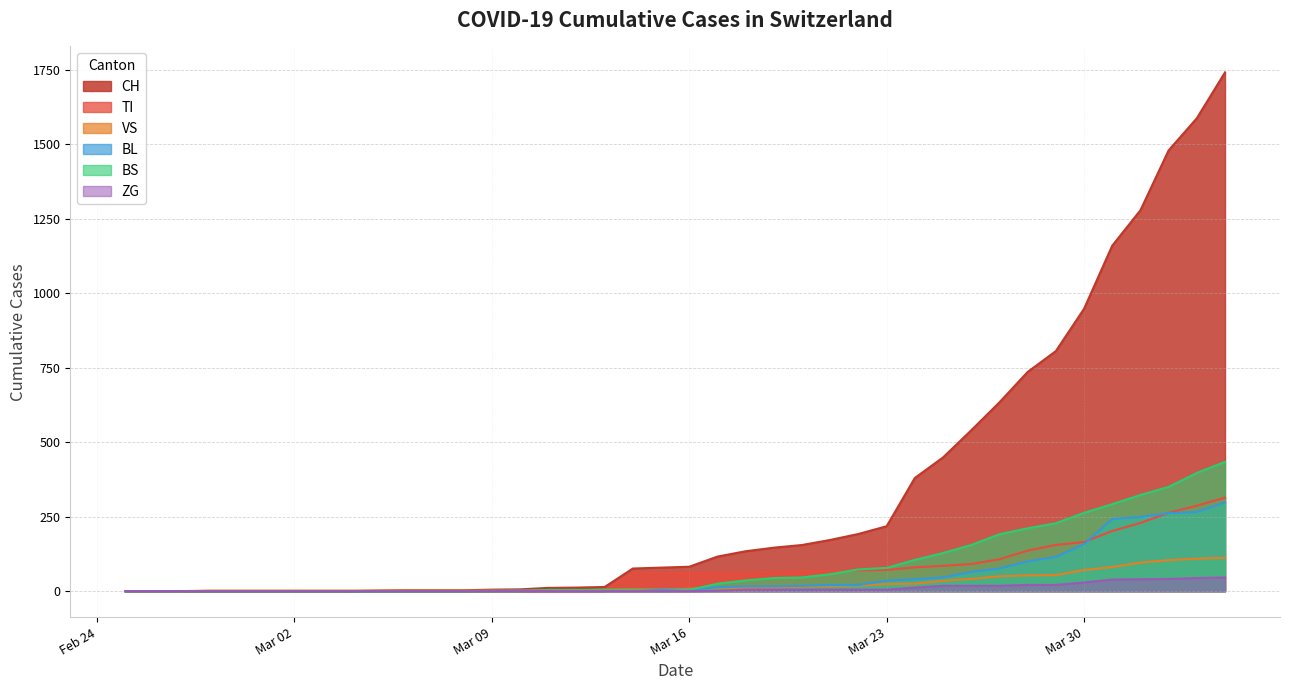

What is the maximum value for BS?

434